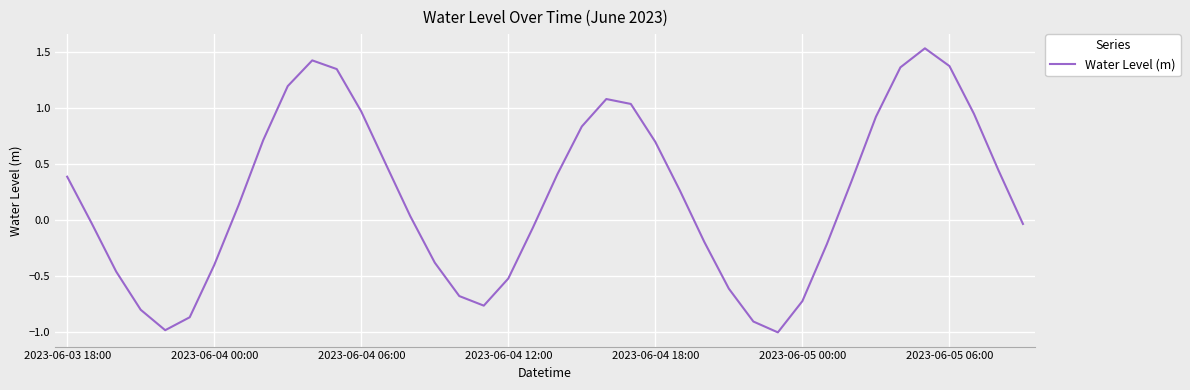

What is the smallest value displayed?

-1.0